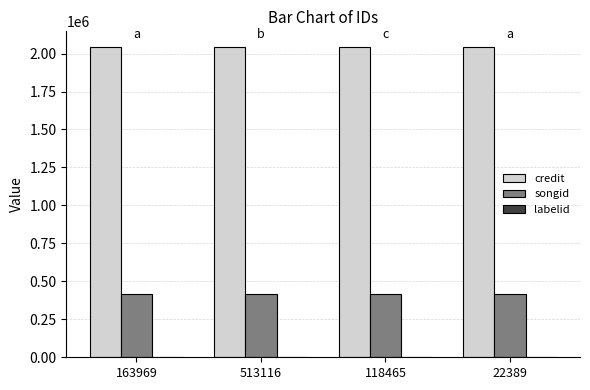

What is the highest value of the songid series?

414438